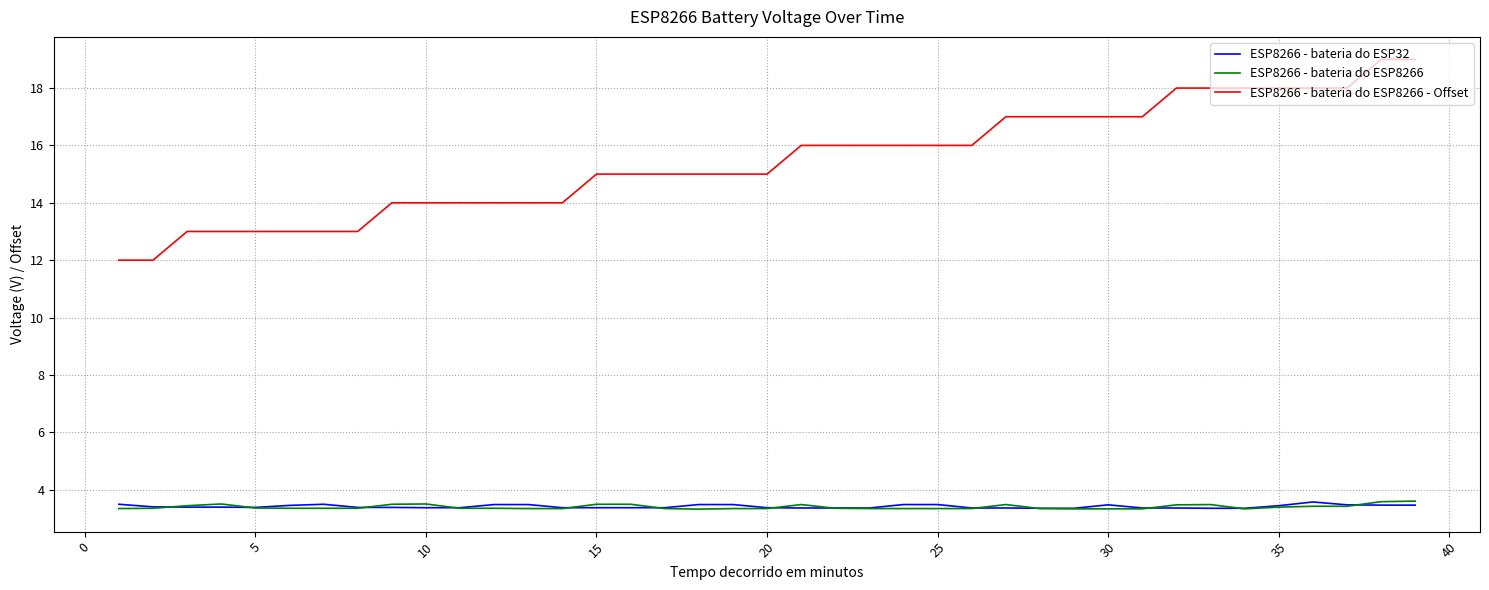

What is the smallest value displayed?

3.3